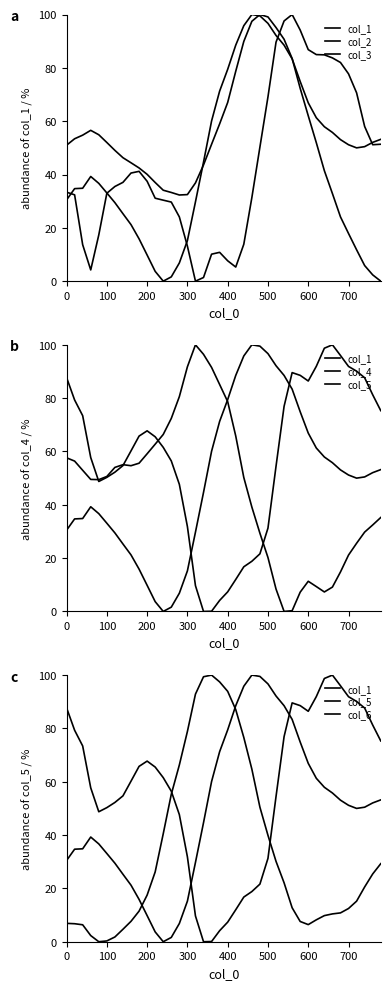

In col_3, how many points are lower than both neighbors (excluding endpoints)?

4